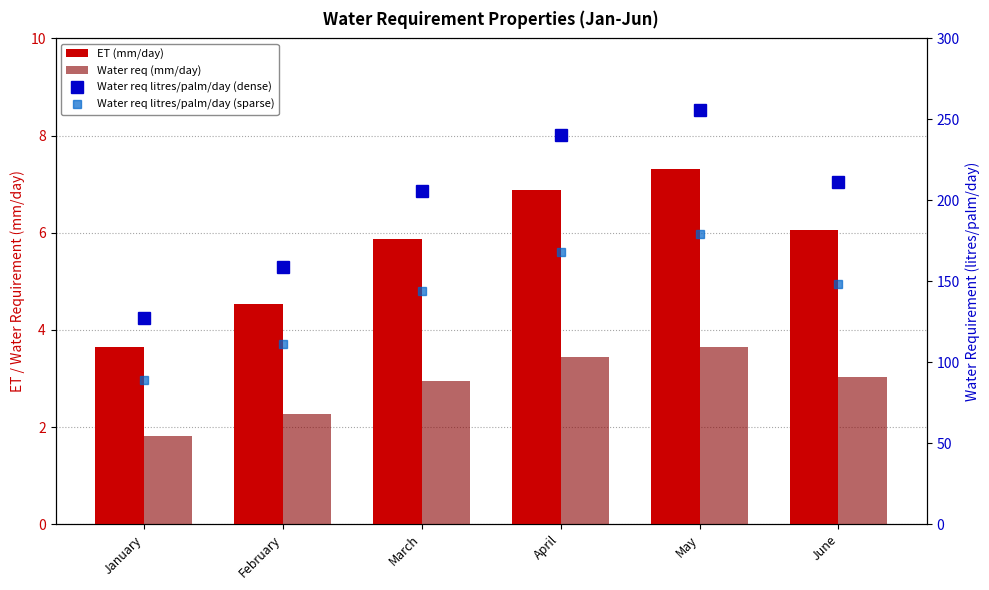

How many categories are shown in the chart?

6